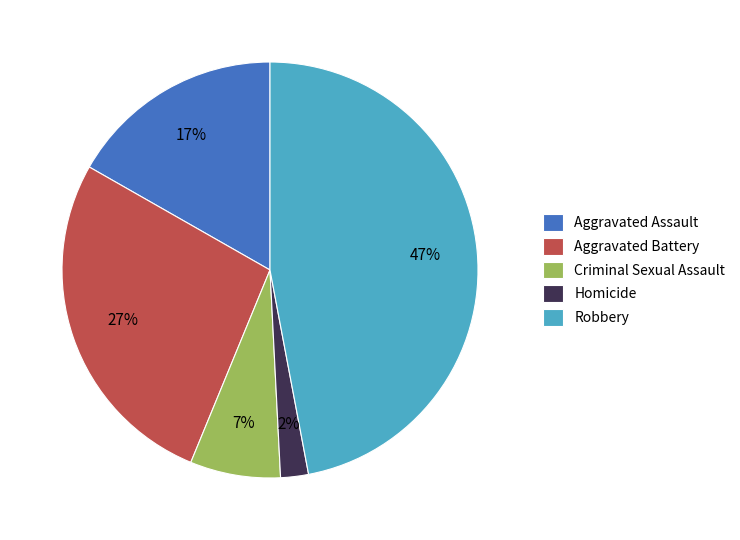

To the nearest percent, what percentage of the pie is Homicide?

2%